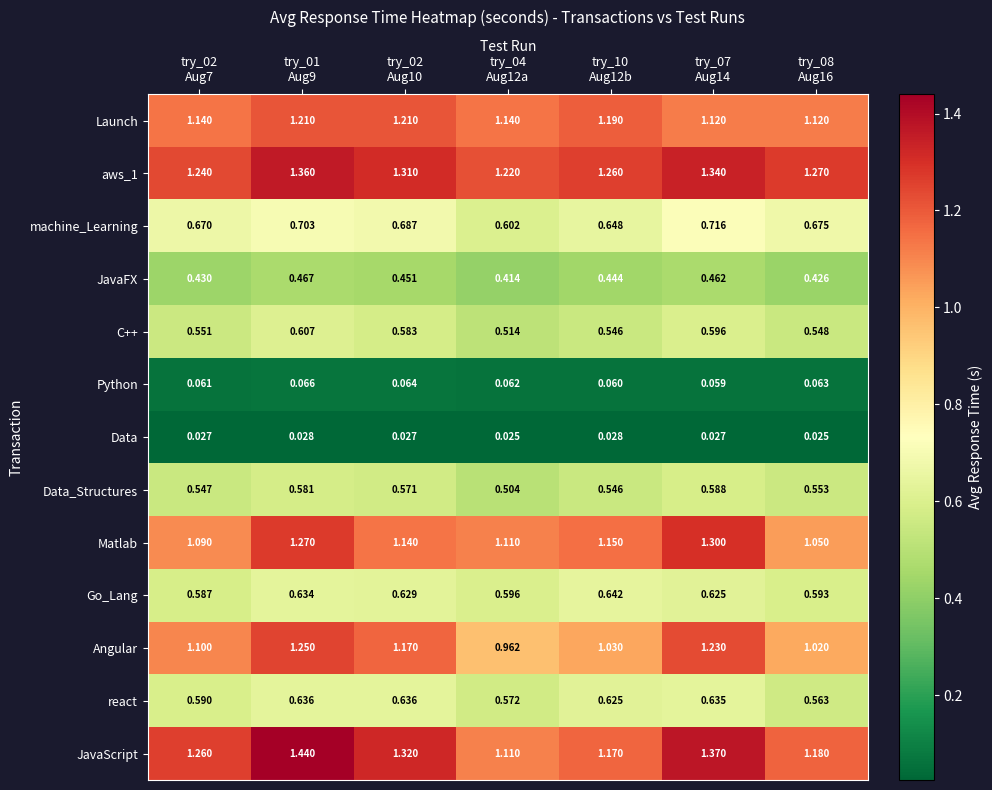

Which series has the widest spread of values?

JavaScript